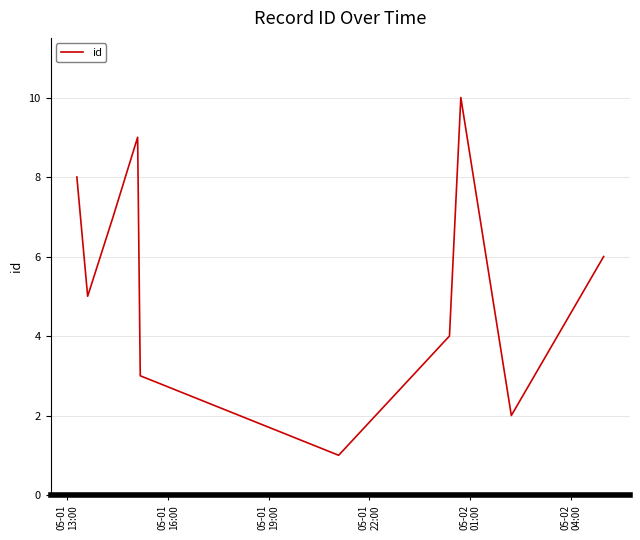

What is the difference between the maximum and minimum values?

9